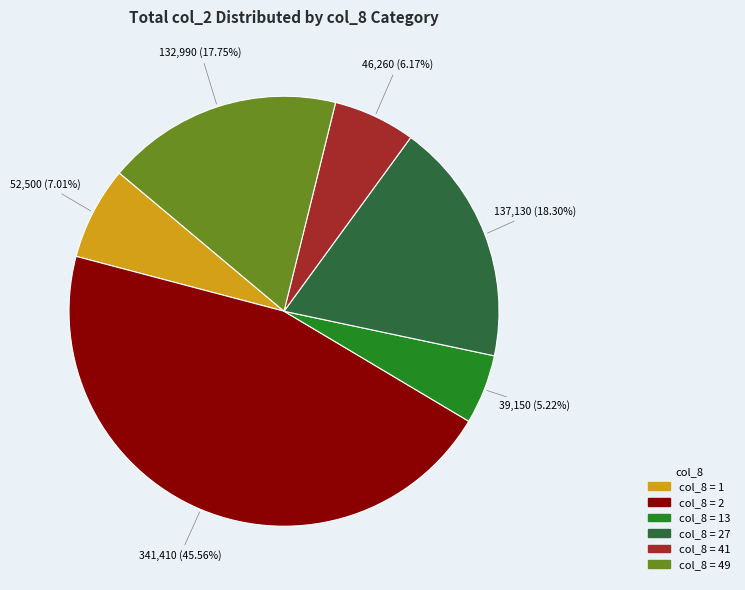

Is there a majority slice in this chart?

No